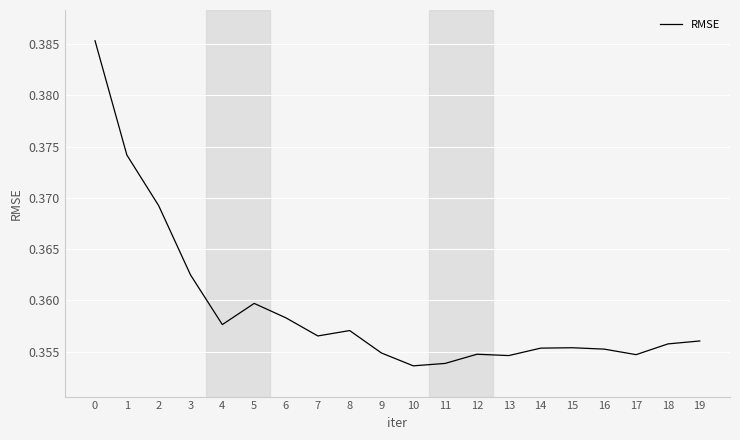

The chart shows a value of 0.5 at 5. True or false?

False